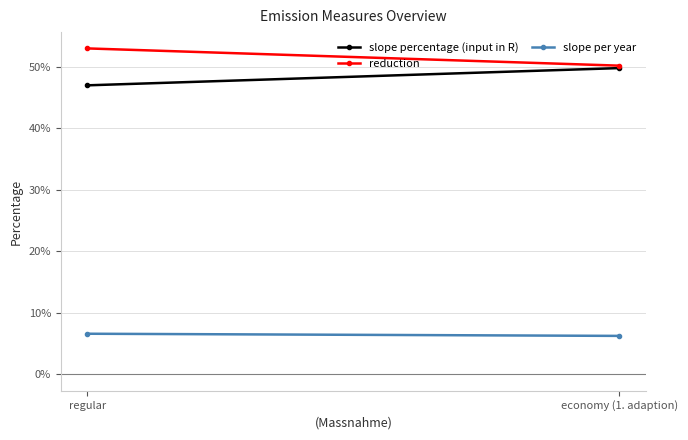

Reading right to left, extract all data points from this chart.

slope percentage (input in R): 0.5	0.5
reduction: 0.5	0.5
slope per year: 0.1	0.1